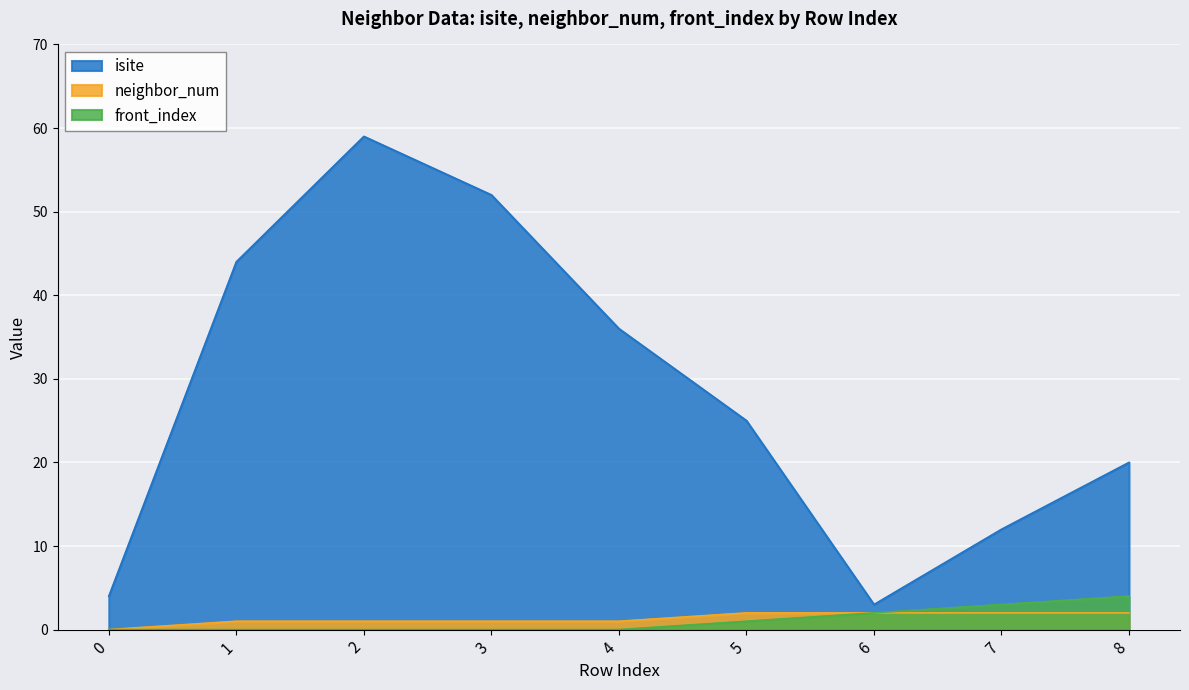

Between 3 and 7, which series saw the biggest shift?

isite